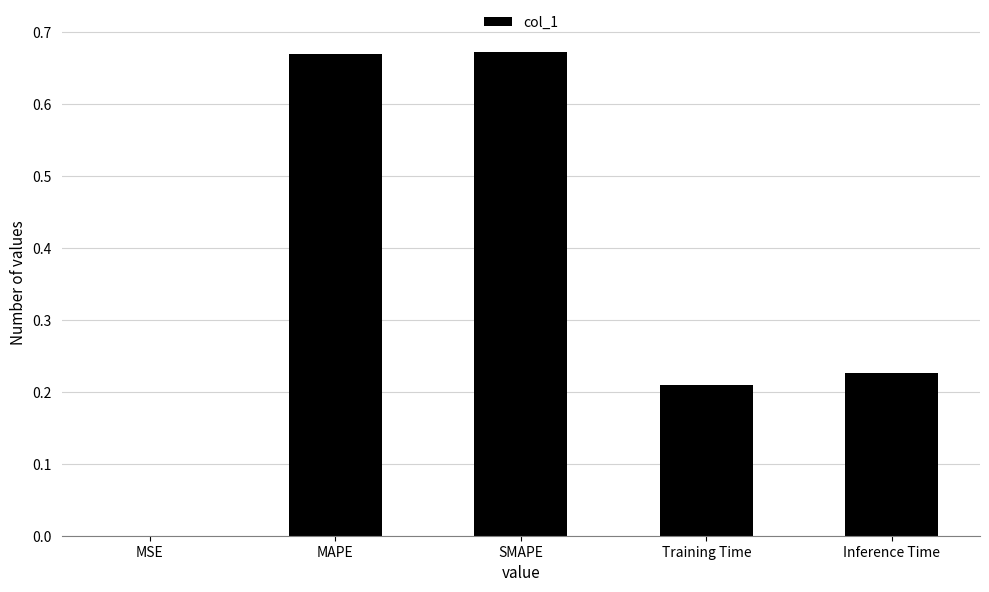

The value at Training Time is 0.3. True or false?

False